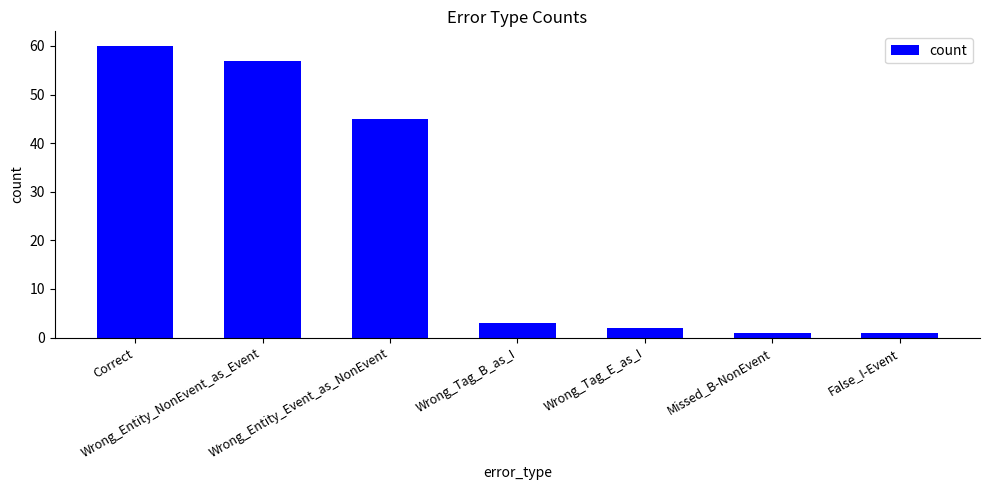

Which category has the highest value across all series?

Correct